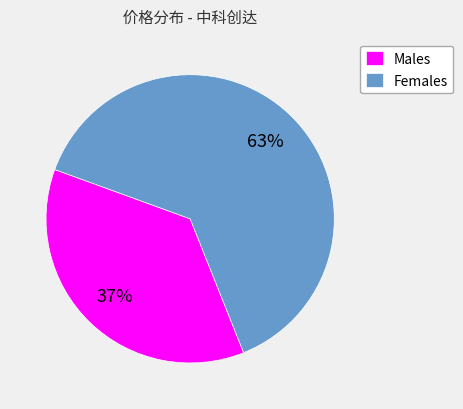

Is there any slice that represents more than half of the pie?

Yes